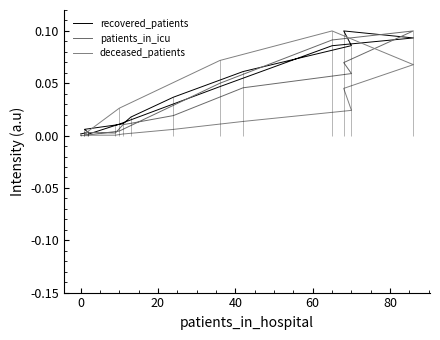

Count the number of data series in this chart.

3